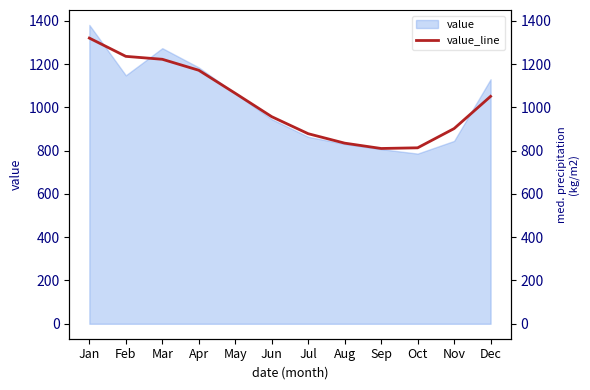

List the labels in order of value, smallest first.

Sep, Oct, Aug, Jul, Nov, Jun, Dec, May, Apr, Mar, Feb, Jan